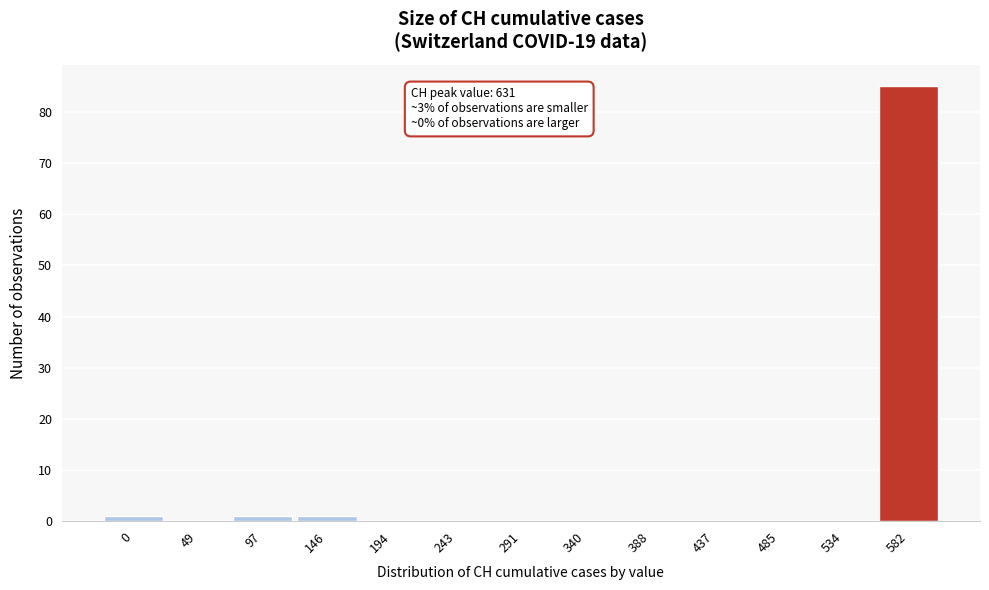

Reading left to right, extract all data points from this chart.

0=1	49=0	97=1	146=1	194=0	243=0	291=0	340=0	388=0	437=0	485=0	534=0	582=85